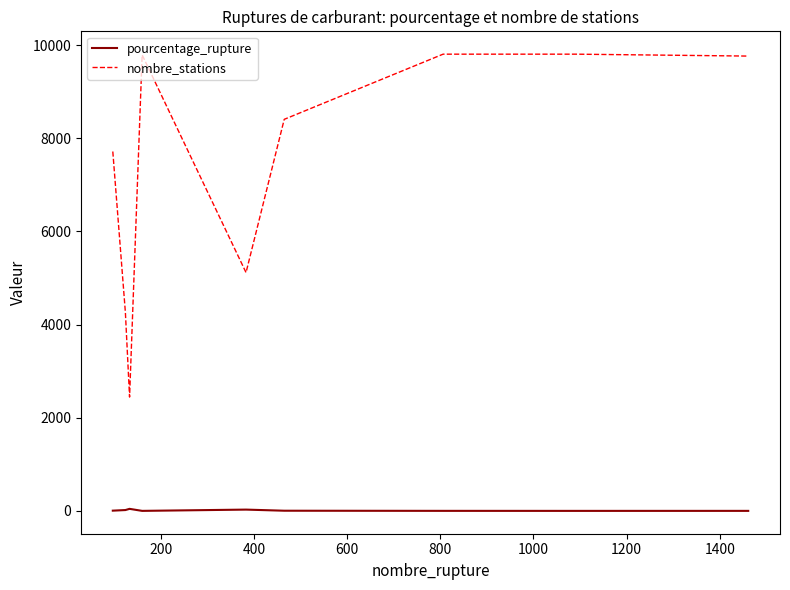

List the series in order of their overall mean, lowest first.

pourcentage_rupture, nombre_stations